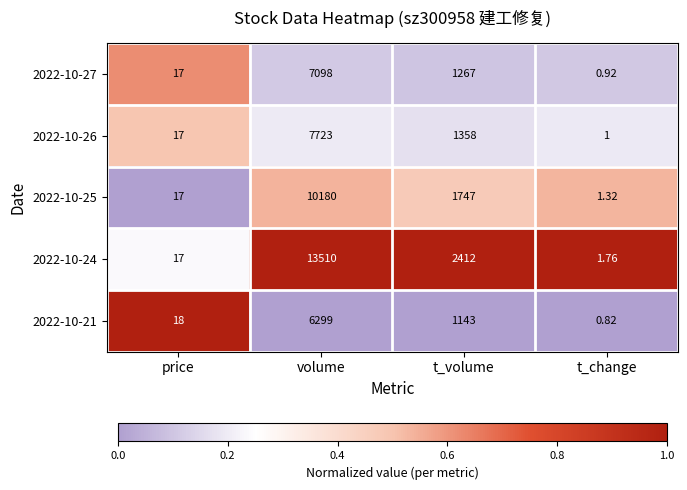

Rank the categories by 2022-10-26 value from lowest to highest.

t_change, price, t_volume, volume